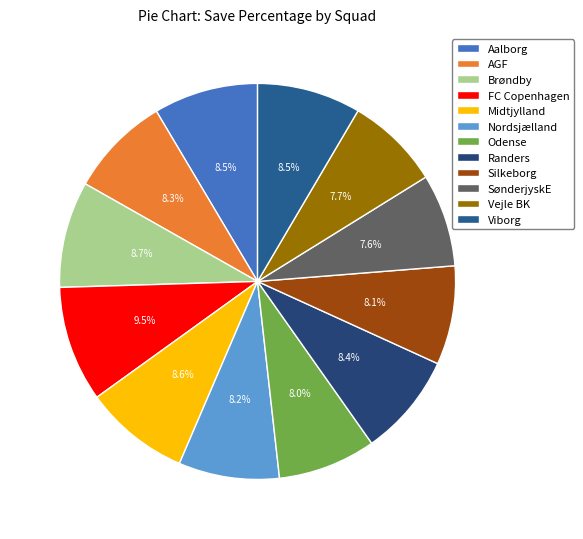

How many slices are in this pie chart?

12